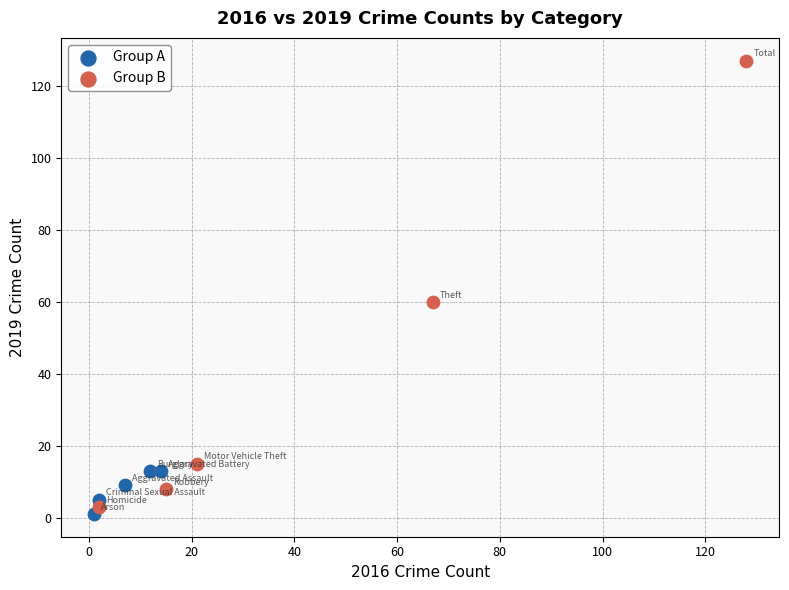

Which series has the widest spread of Y values?

Group B